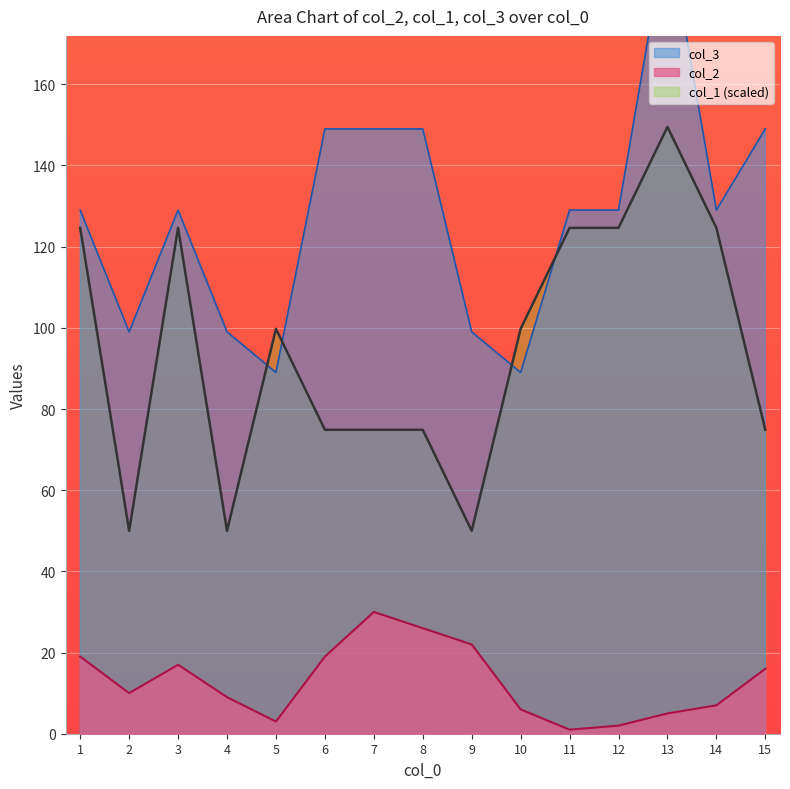

At which category does col_1 reach its first local valley?

2